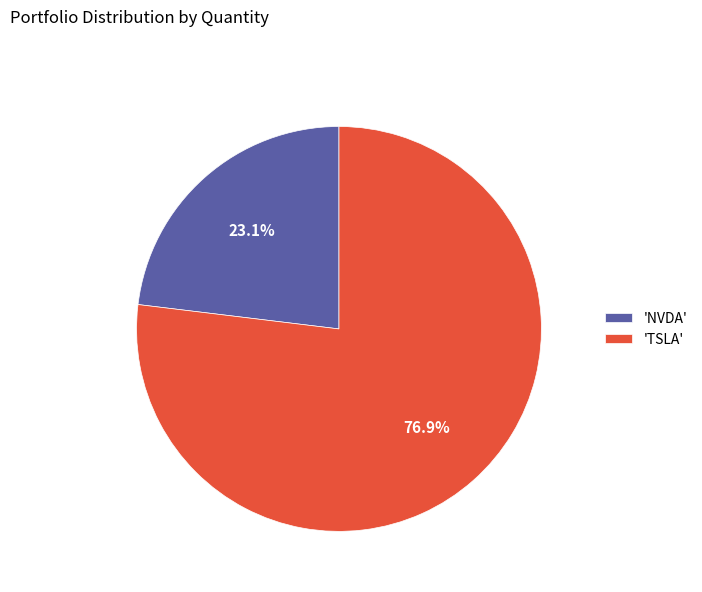

Combined, do 'TSLA' and 'NVDA' account for over 50%?

Yes